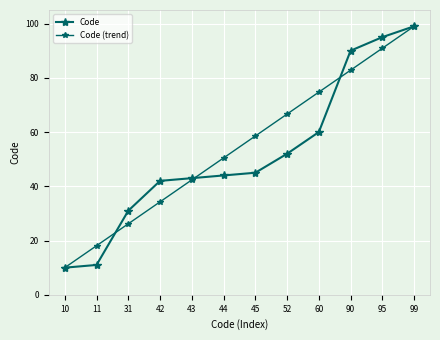

Which series has the largest total across all categories?

Code (trend)